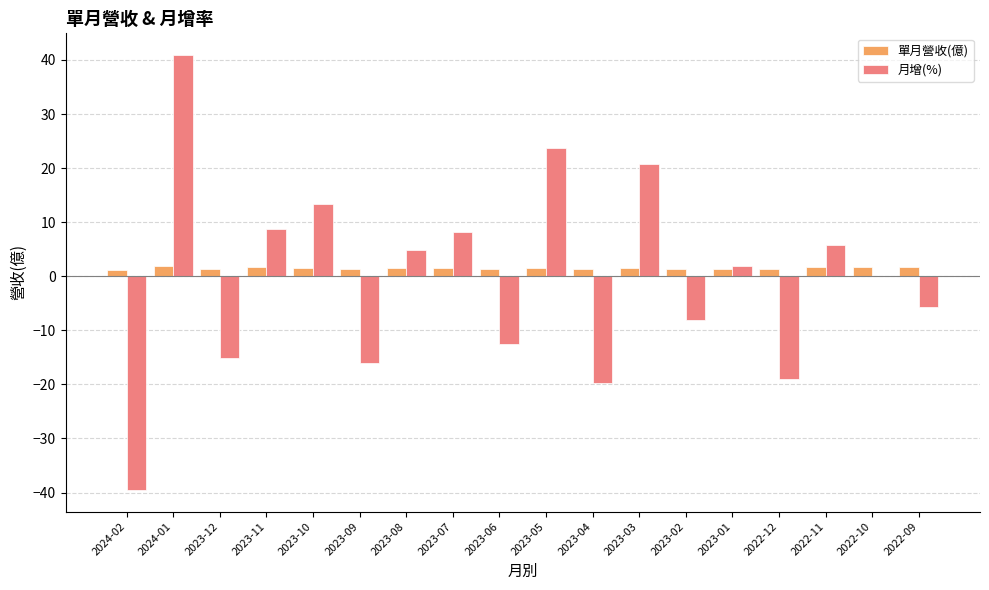

What is the sum of all 月增(%) values?

-7.6